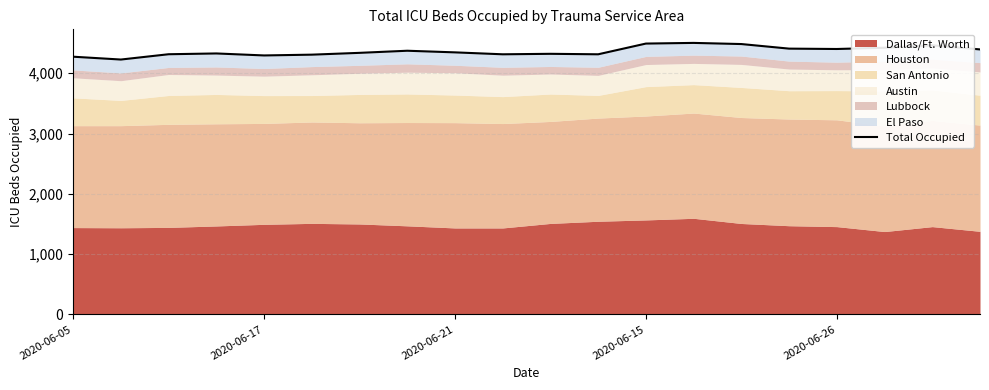

What is the sum of the values at 6 and 10?

8662